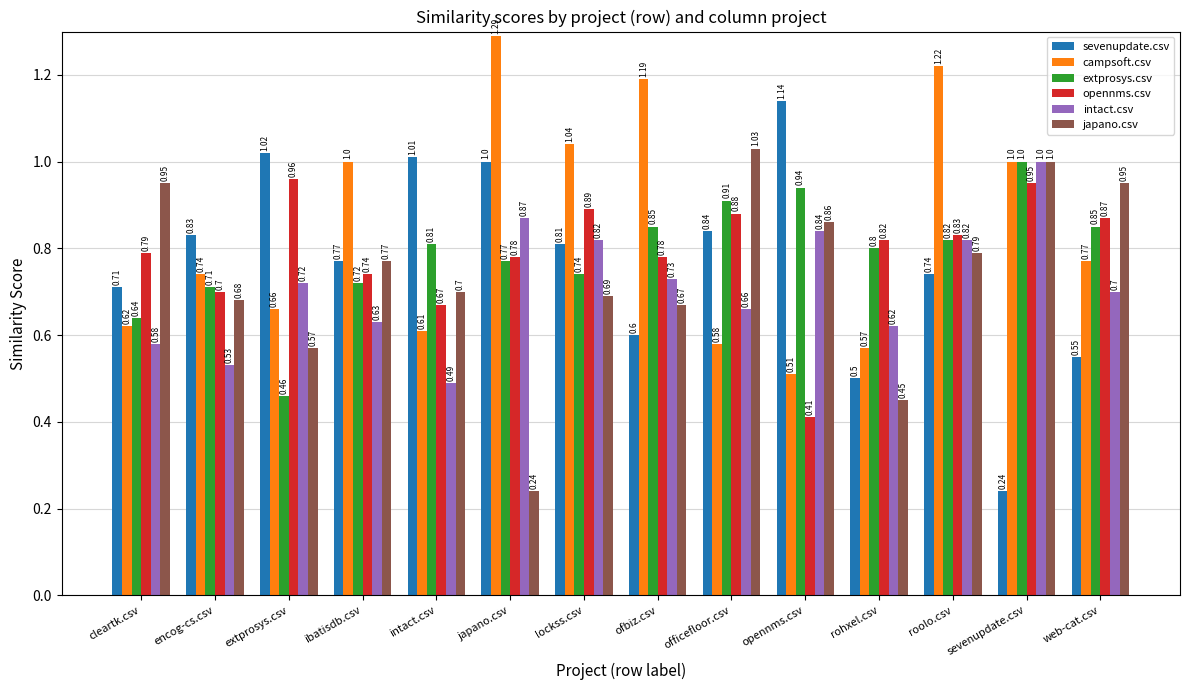

Between encog-cs.csv and ibatisdb.csv, which series saw the biggest shift?

campsoft.csv